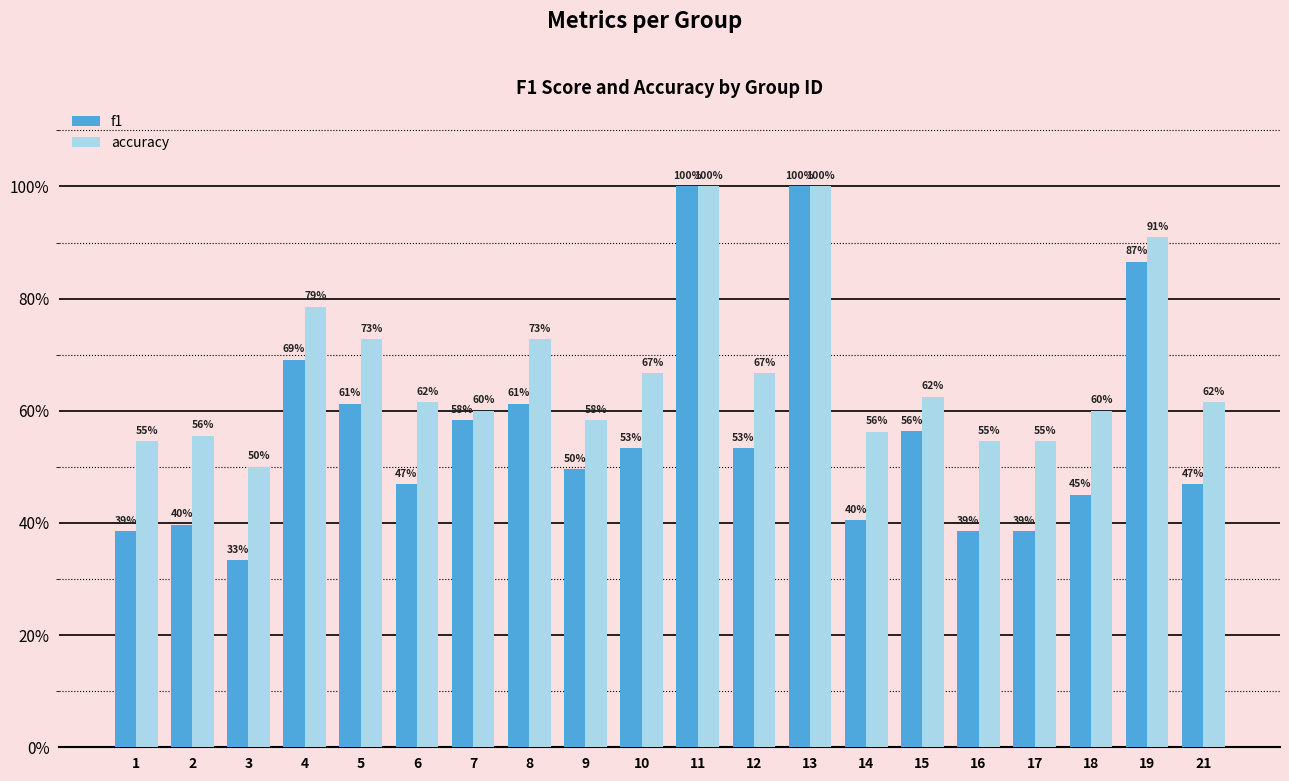

What are all the series names shown in the legend?

f1, accuracy